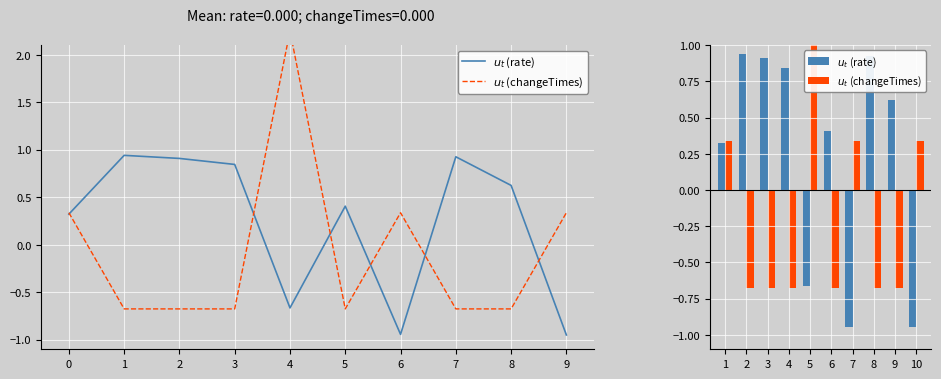

What is the difference between the maximum and minimum values in the $u_t$ (changeTimes) series?

2.9